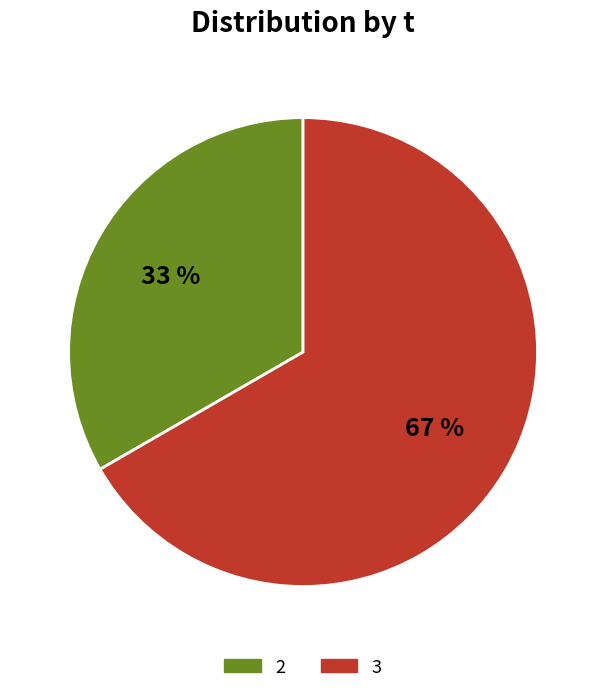

To the nearest percent, what is the average slice percentage?

50%